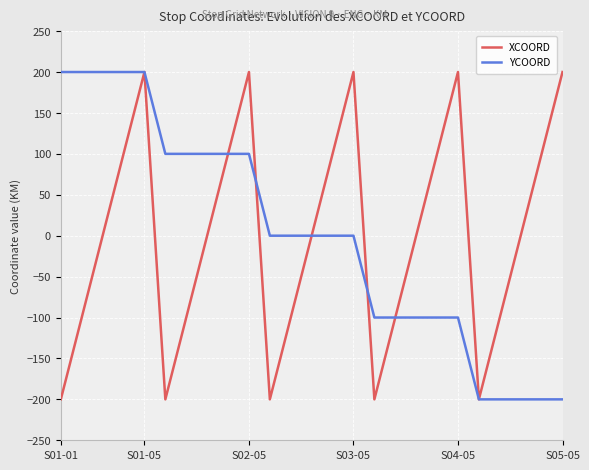

What is the lowest value of the XCOORD series?

-200